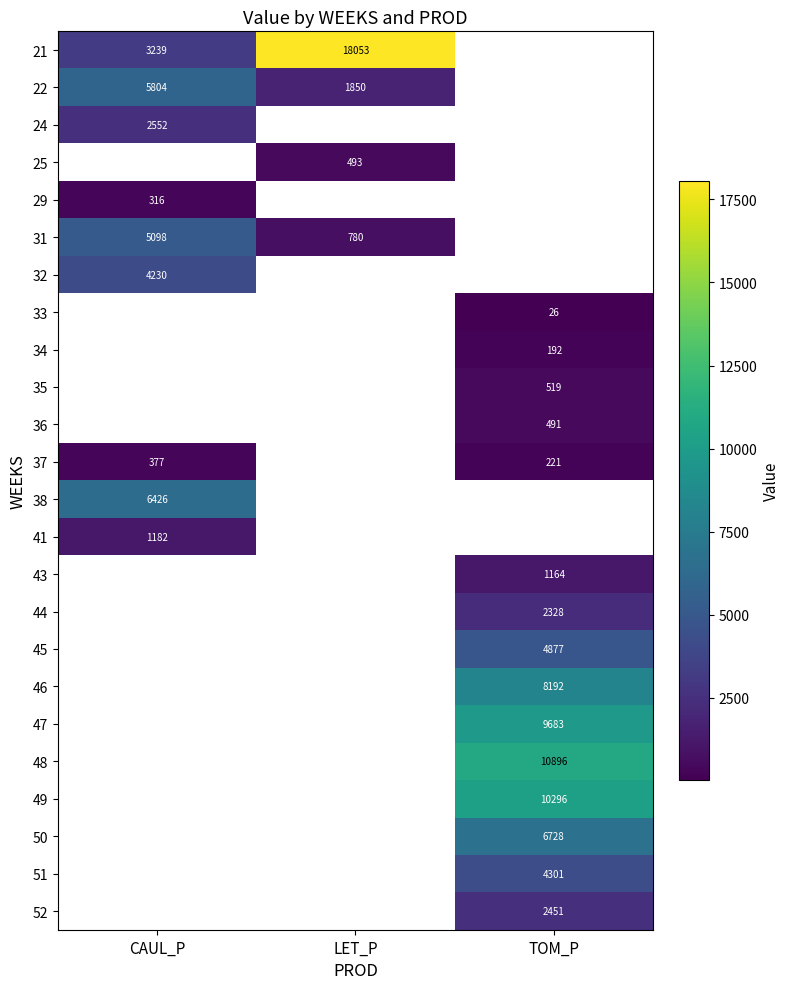

Count the number of data series in this chart.

24